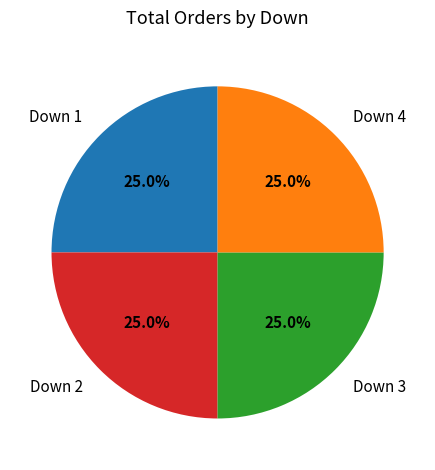

How many slices are in this pie chart?

4